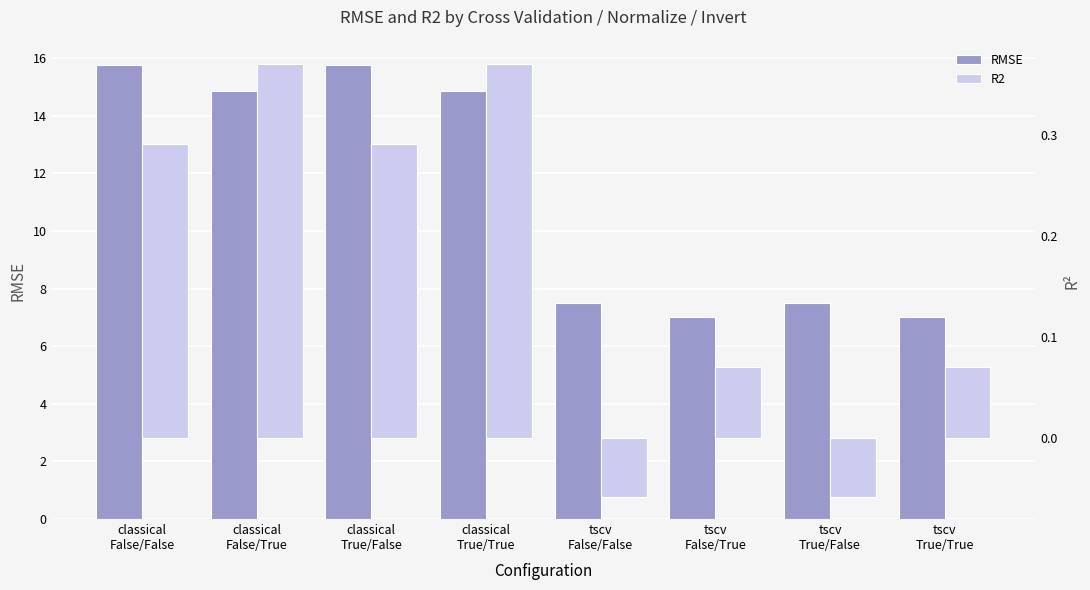

Read the RMSE value at tscv
False/False.

7.5